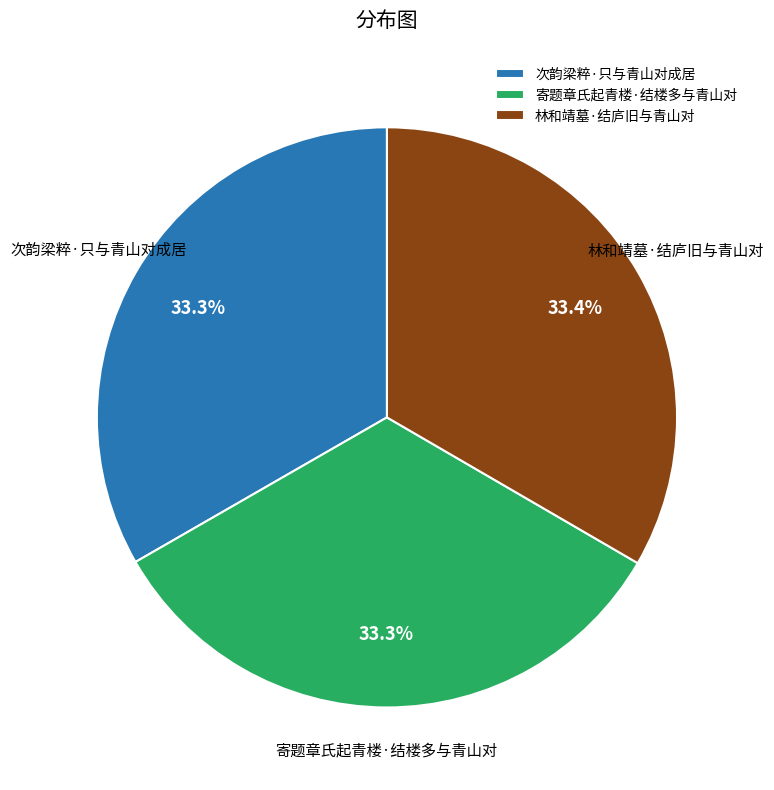

The 林和靖墓·结庐旧与青山对 slice represents 46% of the pie. True or false?

False